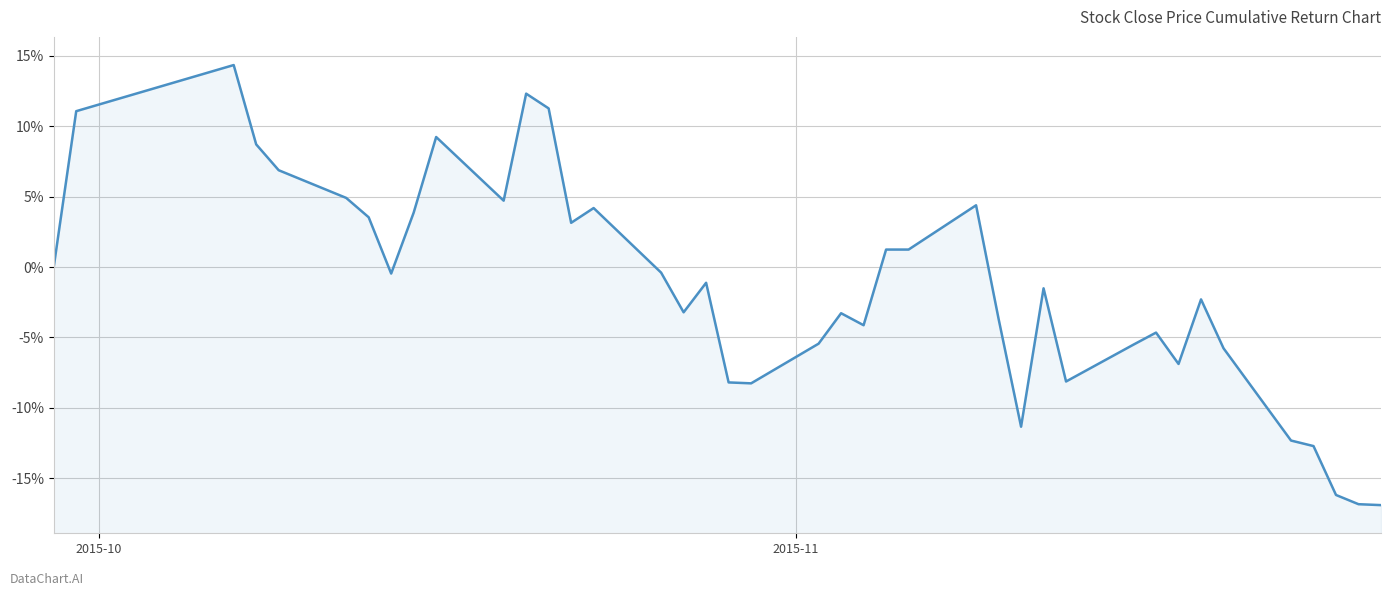

Reading right to left, extract all data points from this chart.

-0.2	-0.2	-0.2	-0.1	-0.1	-0.1	-0.0	-0.1	-0.0	-0.1	-0.1	-0.0	-0.1	-0.0	0.0	0.0	0.0	-0.0	-0.0	-0.1	-0.1	-0.1	-0.0	-0.0	-0.0	0.0	0.0	0.1	0.1	0.0	0.1	0.0	-0.0	0.0	0.0	0.1	0.1	0.1	0.1	0.0